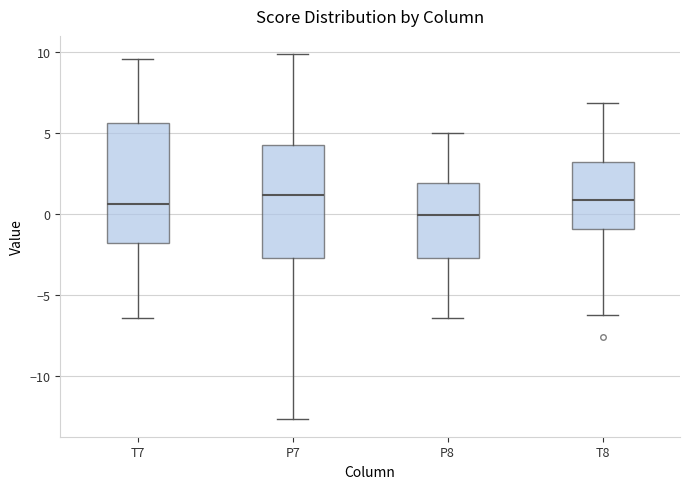

Reading left to right, read every box against the y-axis: the position of its median line, the range the box covers, and the ends of its whiskers. The values are not printed on the chart, so give them approximately, as read against the axis.

T7: median 0.5, box -2.0 to 5.5, whiskers -6.5 to 9.5
P7: median 1.0, box -2.5 to 4.0, whiskers -12.5 to 10.0
P8: median 0.0, box -2.5 to 2.0, whiskers -6.5 to 5.0
T8: median 1.0, box -1.0 to 3.0, whiskers -6.0 to 7.0